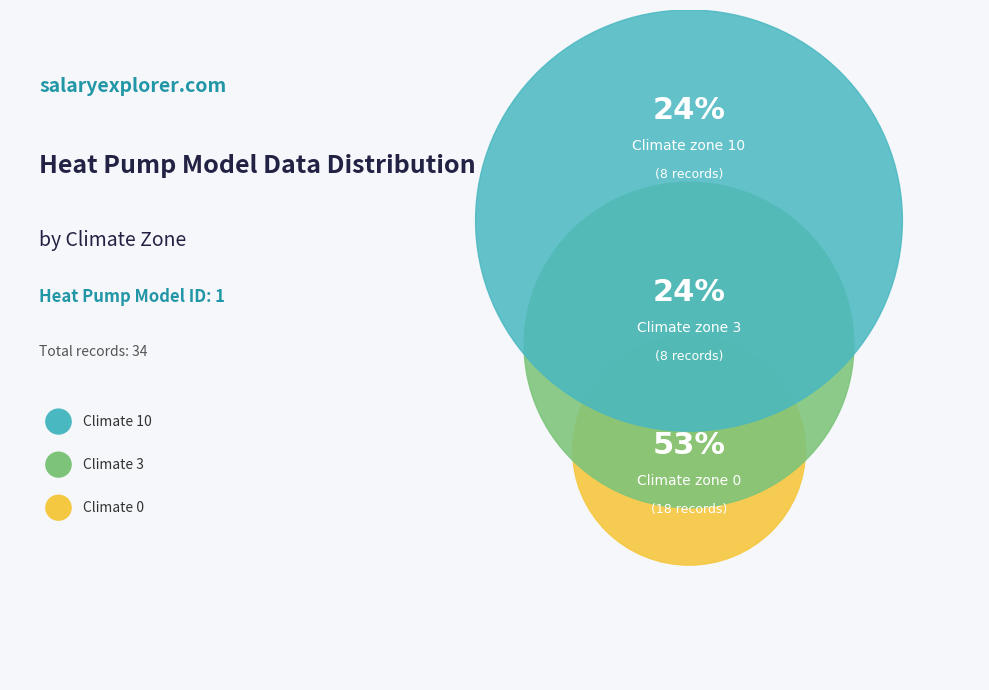

How many segments does this pie chart have?

3